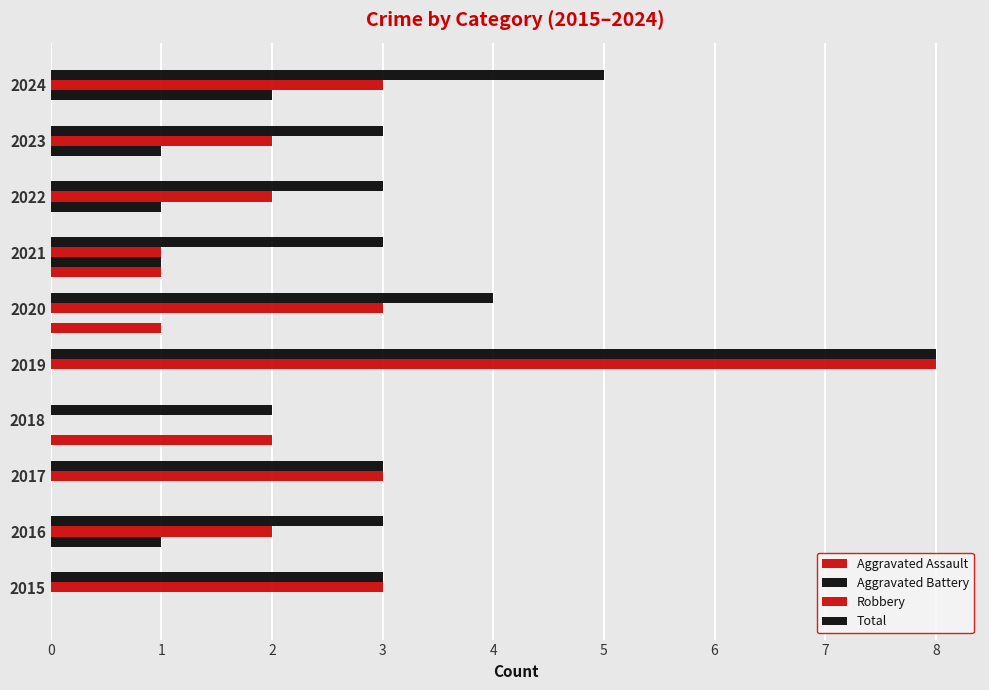

Rank the categories by Total value from lowest to highest.

2018, 2015, 2016, 2017, 2021, 2022, 2023, 2020, 2024, 2019